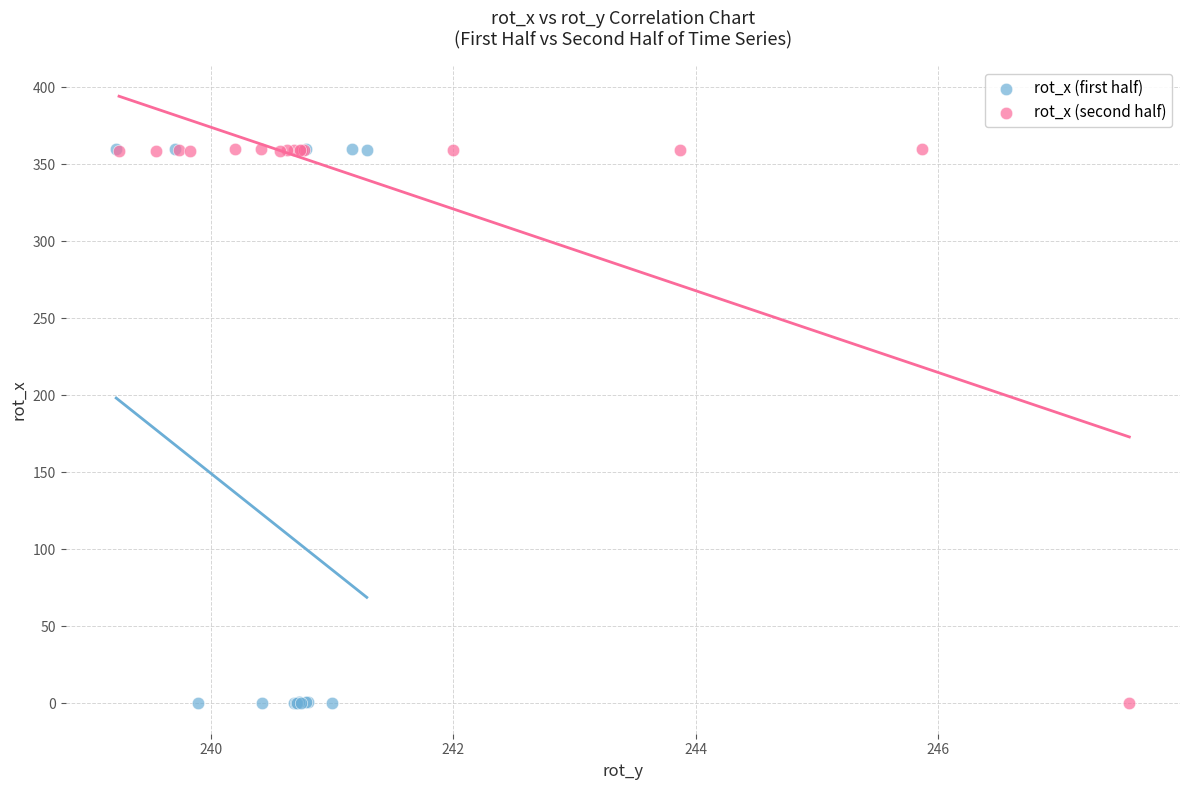

What are all the series names shown in the legend?

rot_x (first half), rot_x (second half)